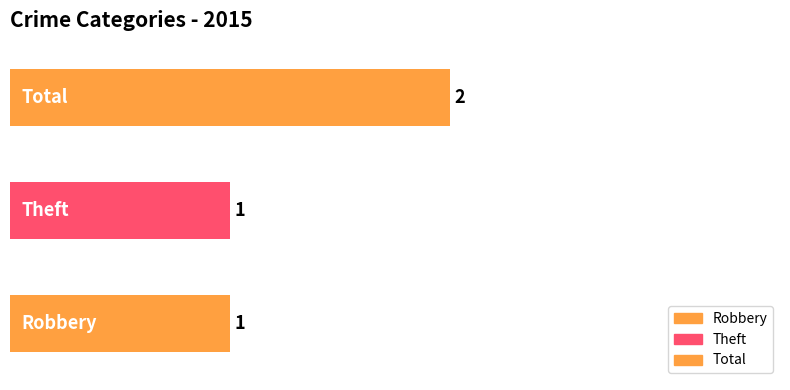

What is the label of the 2nd bar from the left?

Theft